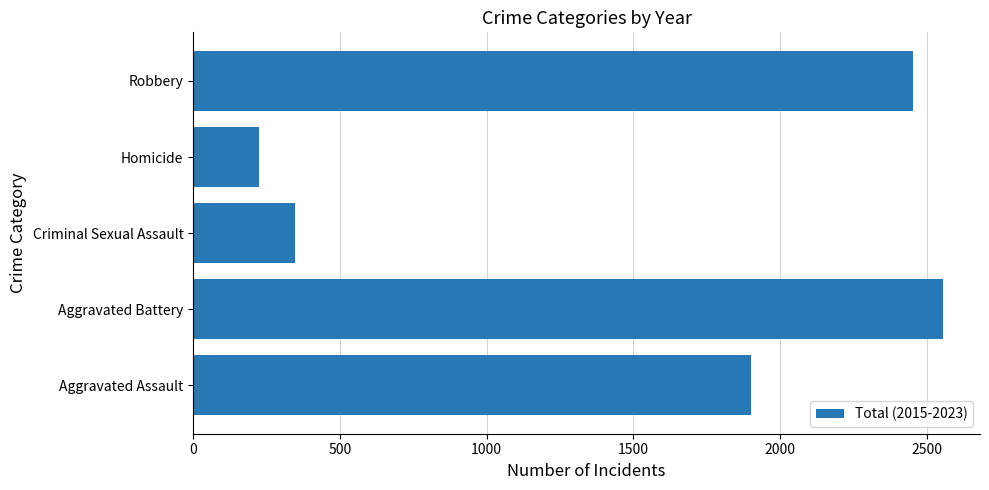

Rank the categories by value from lowest to highest.

Homicide, Criminal Sexual Assault, Aggravated Assault, Robbery, Aggravated Battery